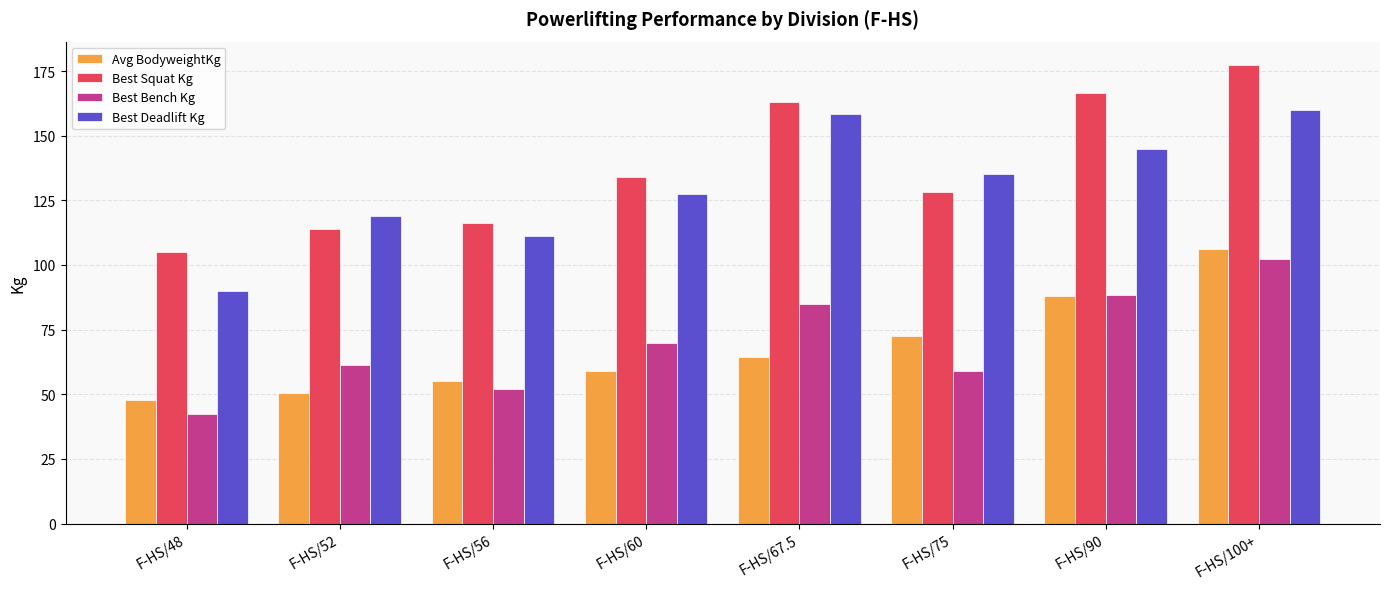

At which label does Avg BodyweightKg reach its peak?

F-HS/100+